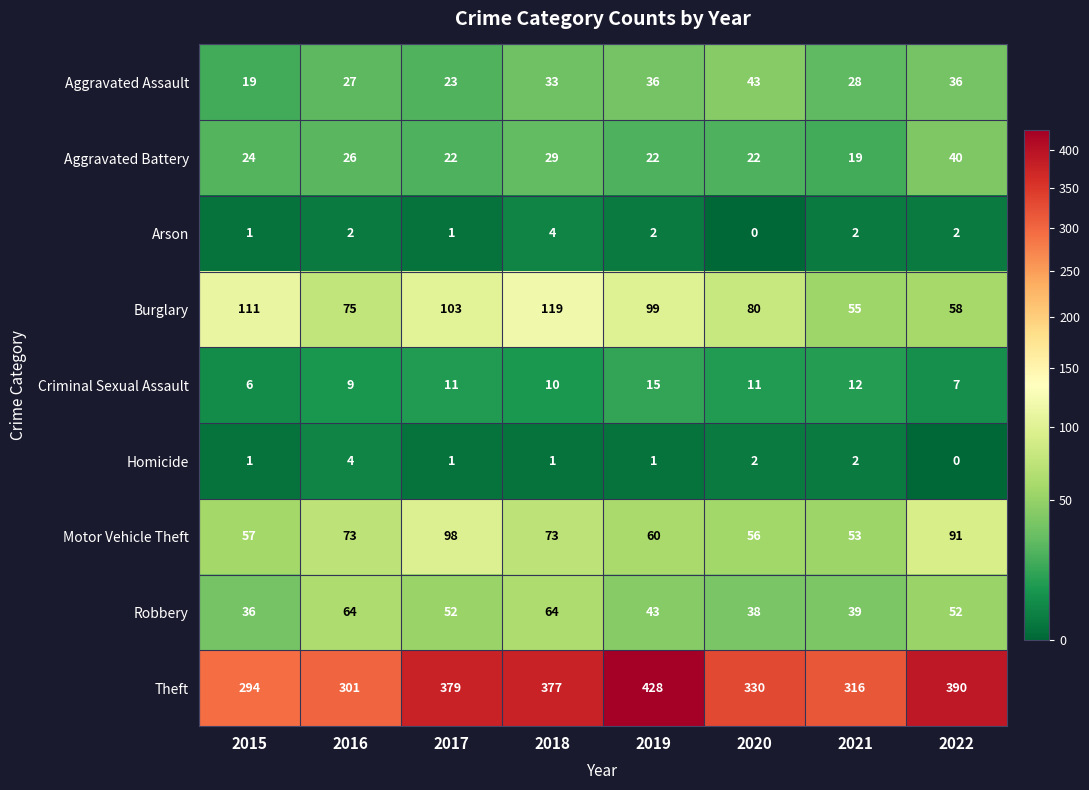

What is the maximum value for Aggravated Assault?

43